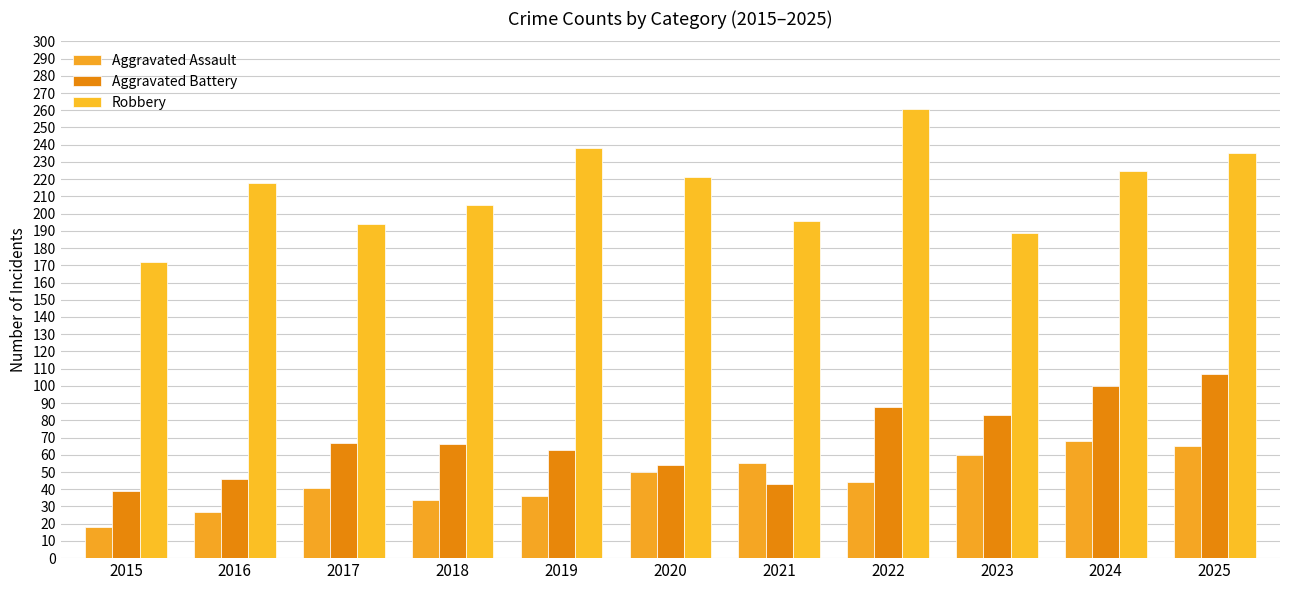

What is the difference between the highest and lowest values at 2020?

171